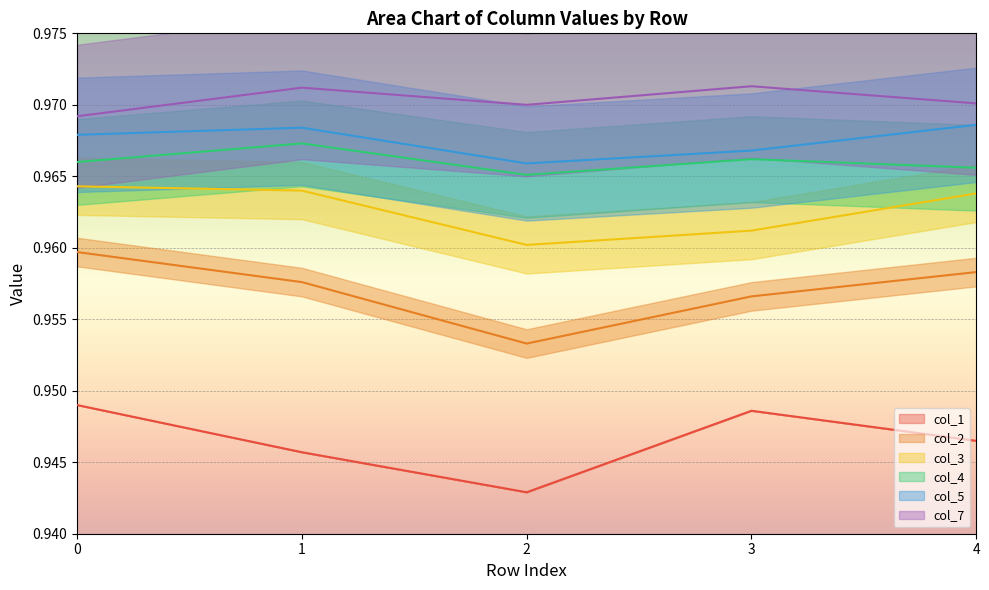

How many col_5 values are between 0 and 1?

5